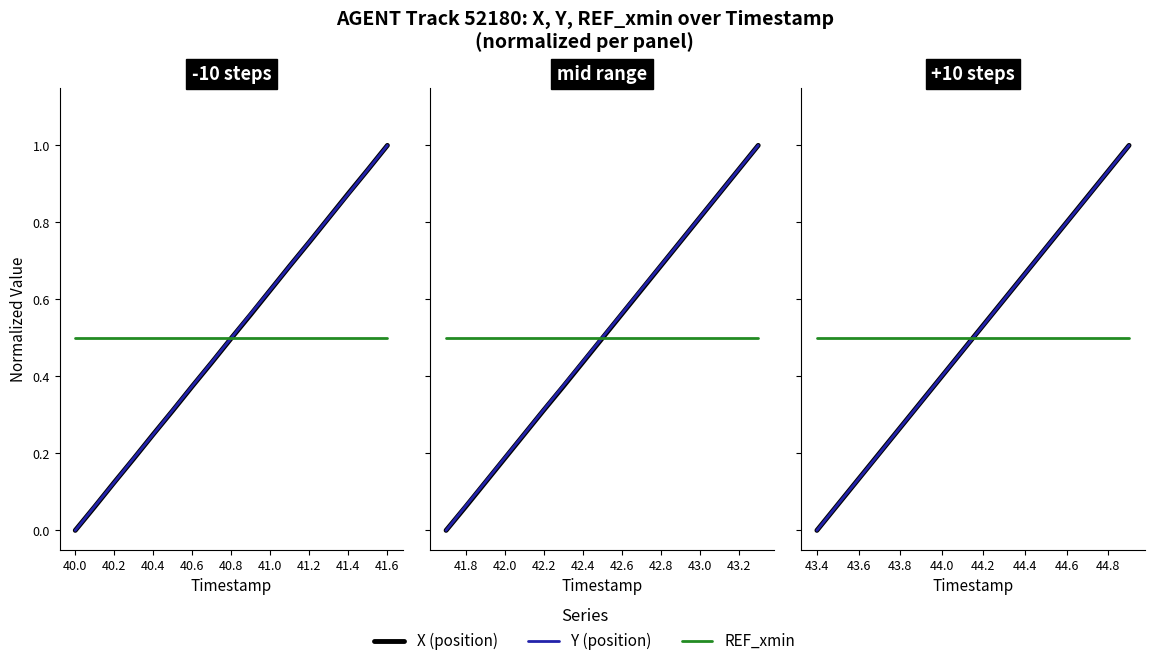

At 44.6, list the series in order from largest to smallest.

Y (position), X (position), REF_xmin